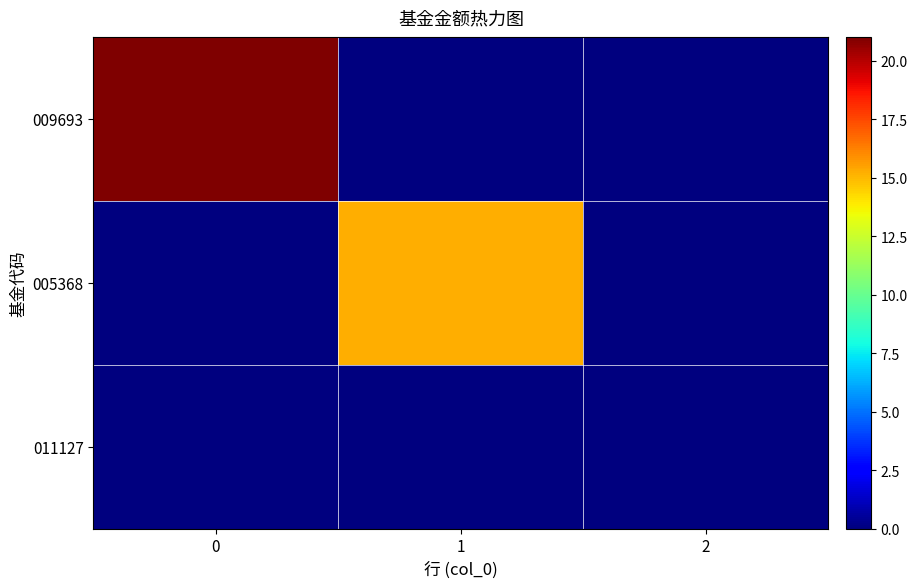

At 2, list the series in order from smallest to largest.

row_0, row_1, row_2